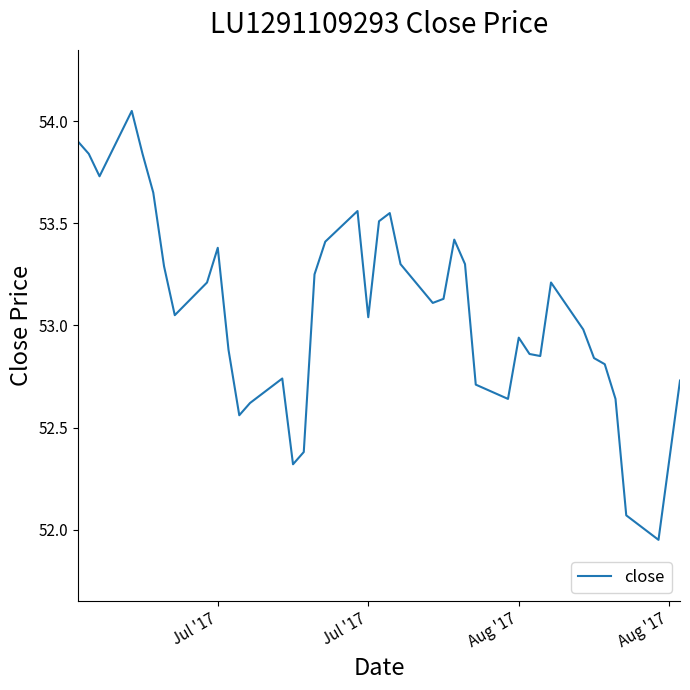

What is the difference between the maximum and minimum values?

2.1